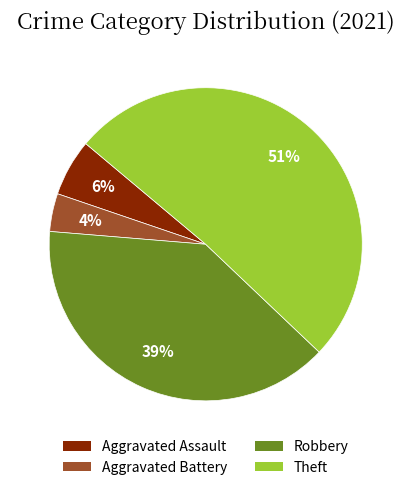

Count the number of slices in the pie.

4